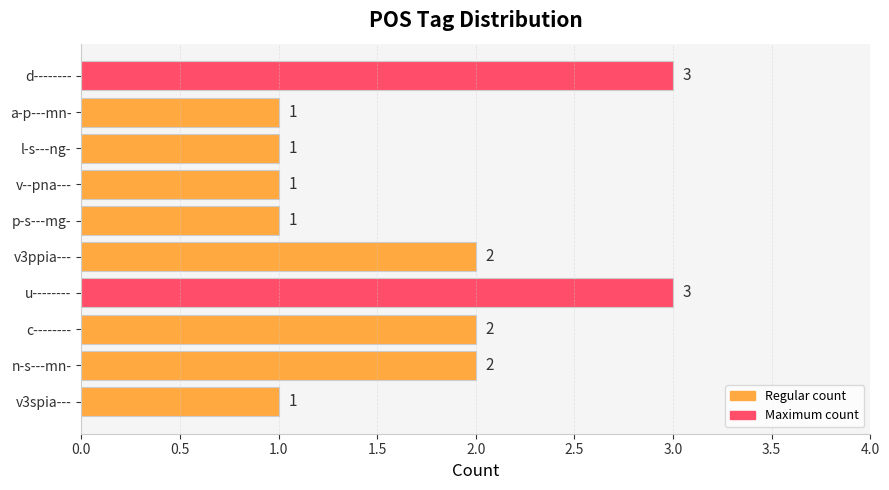

What is the label of the 9th bar from the bottom?

a-p---mn-